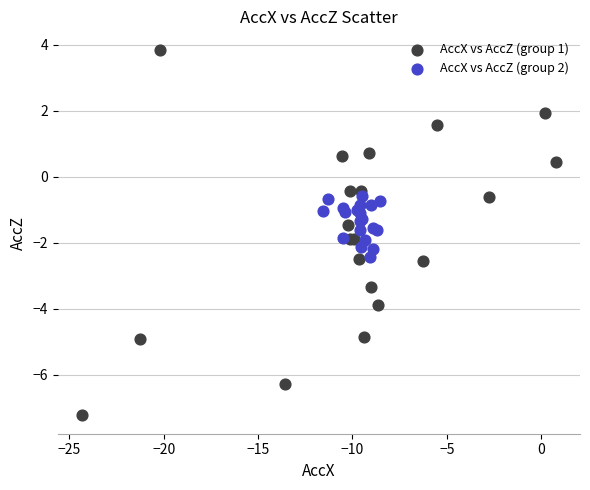

Which series reaches the minimum Y coordinate?

AccX vs AccZ (group 1)